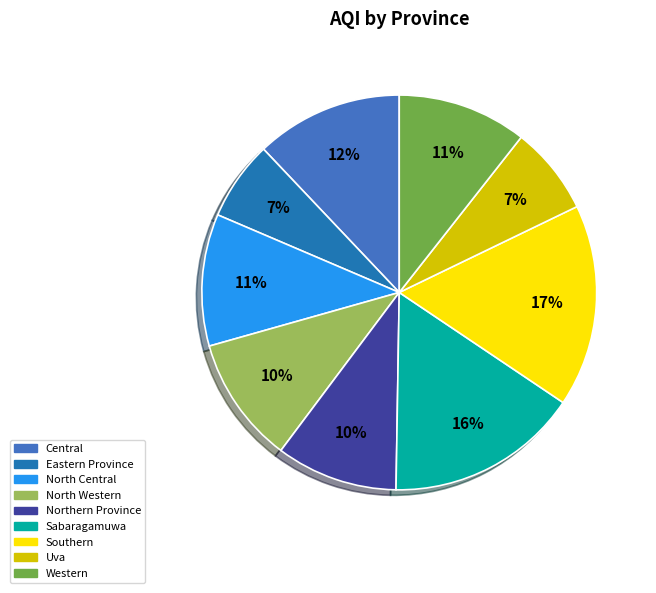

What percentage is the Sabaragamuwa slice, to the nearest percent?

16%